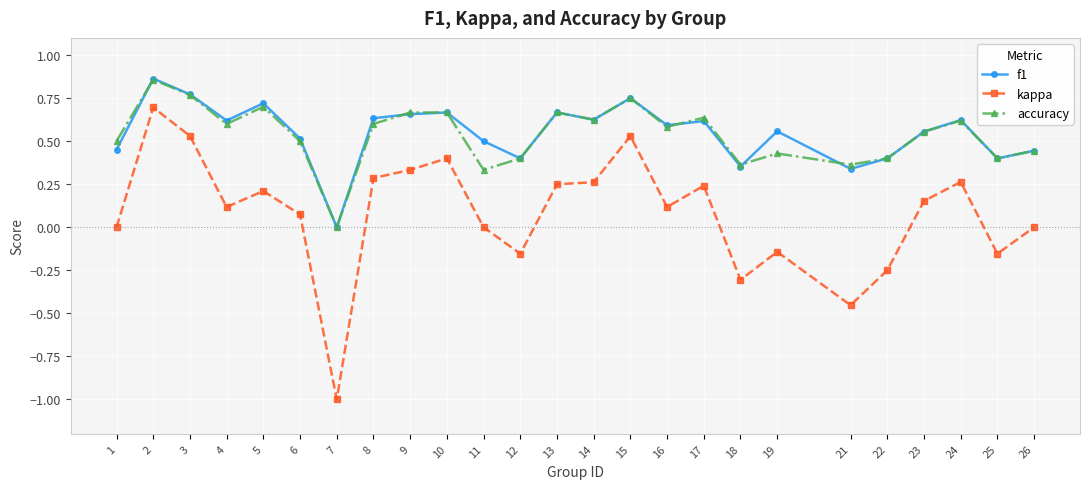

How many lines are shown in the chart?

3